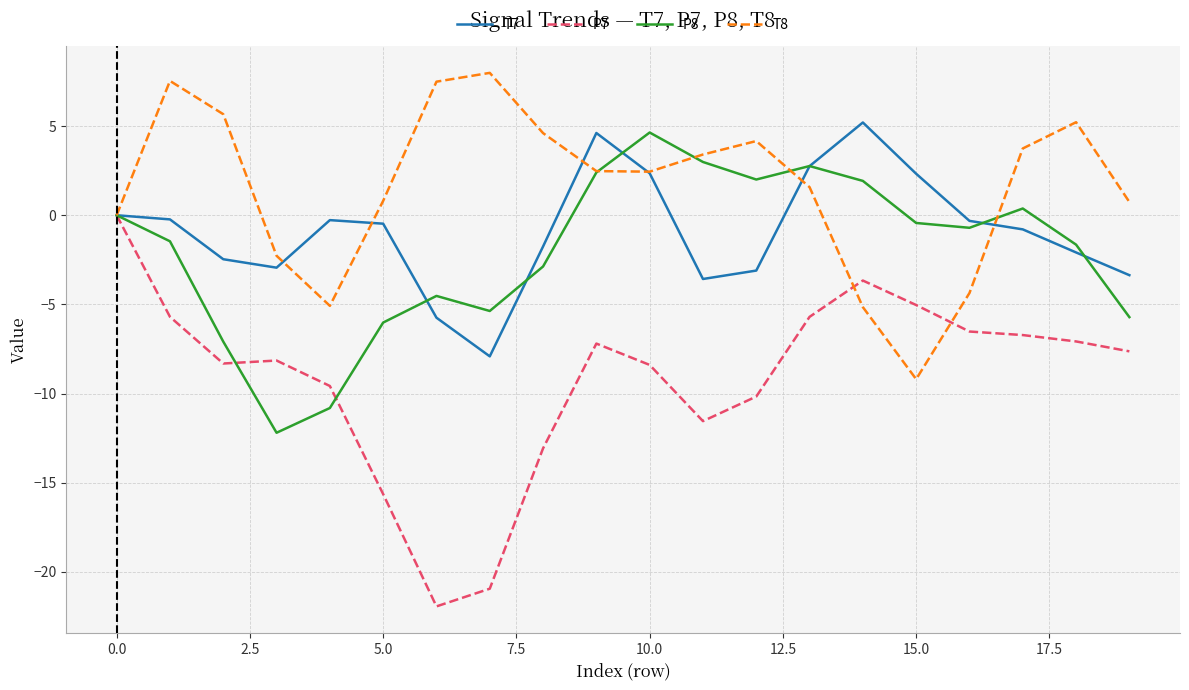

What is the smallest value displayed?

-21.9